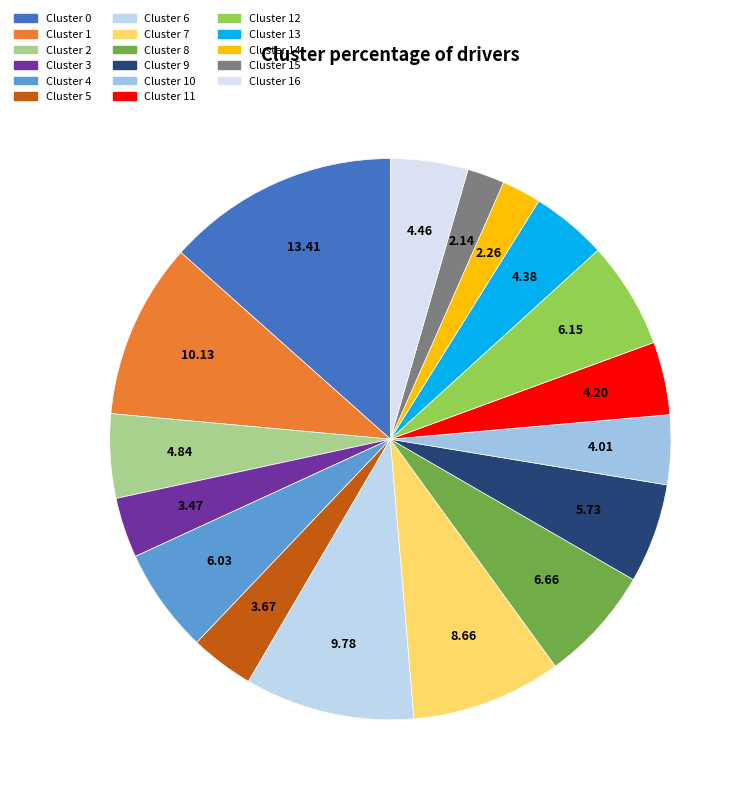

Does any single category account for the majority?

No